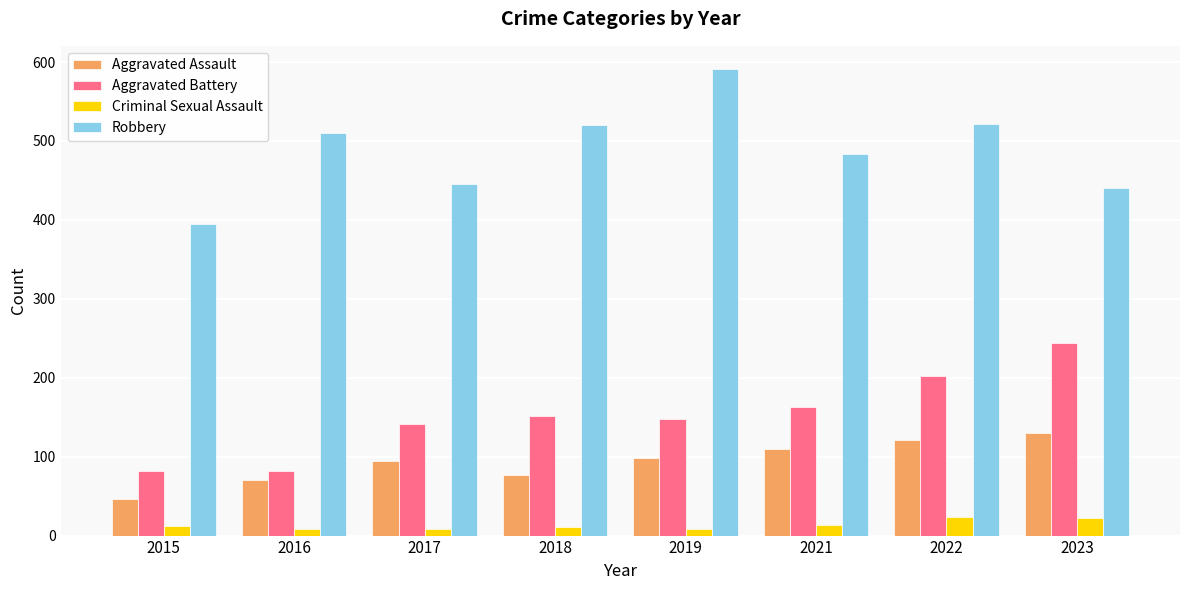

How many bars are there in each group?

4